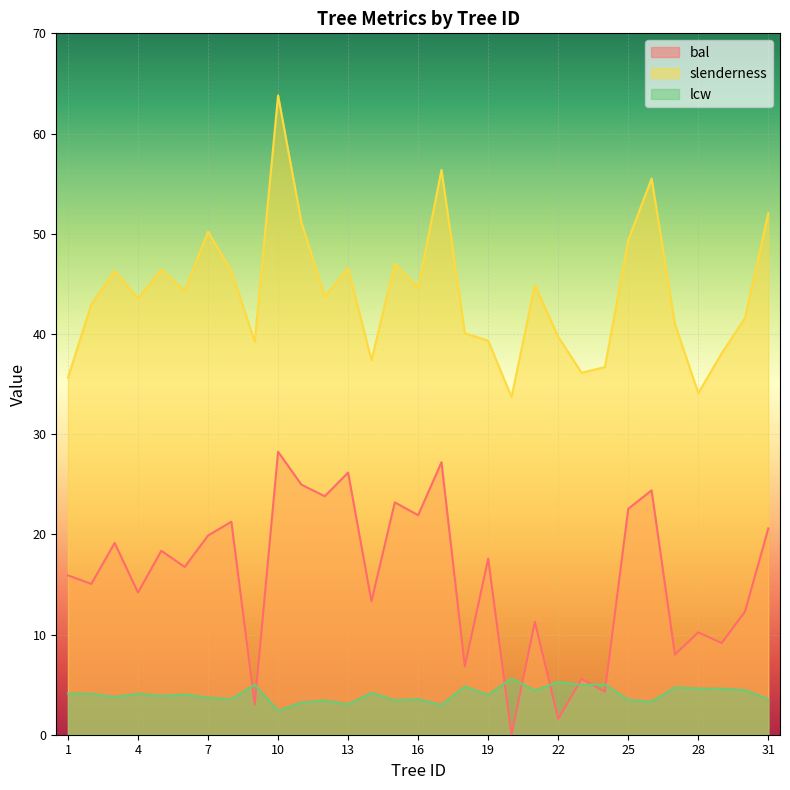

Between 1 and 21, which series saw the biggest shift?

slenderness